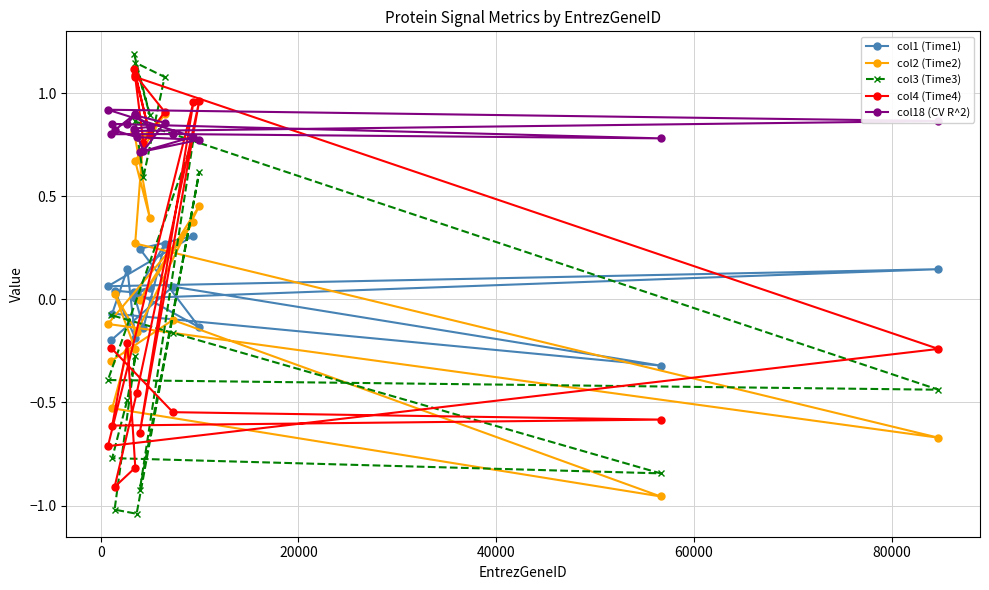

What is the highest value of the col3 (Time3) series?

1.2